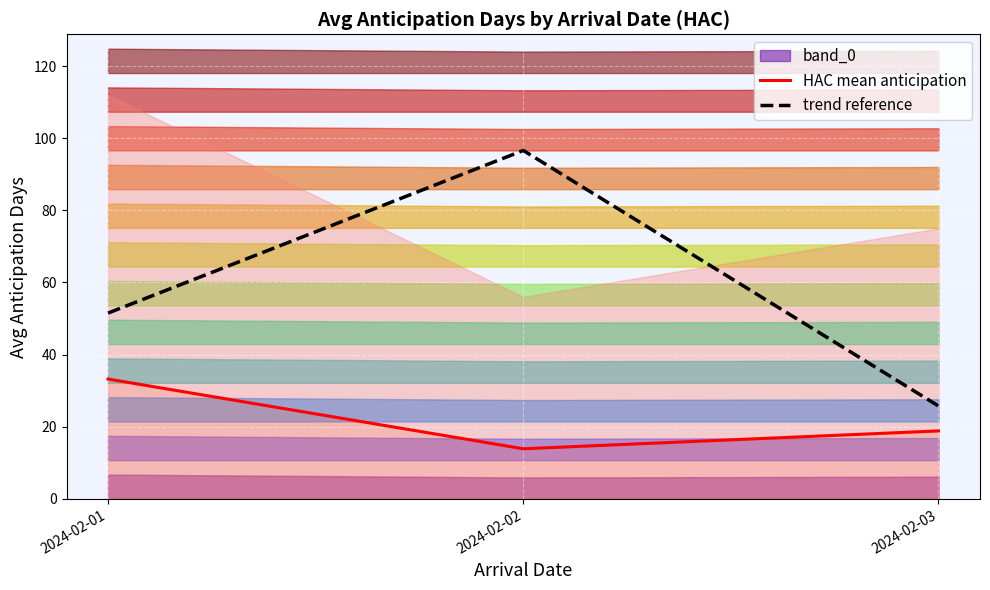

Which category has the lowest value in the HAC mean anticipation series?

2024-02-02